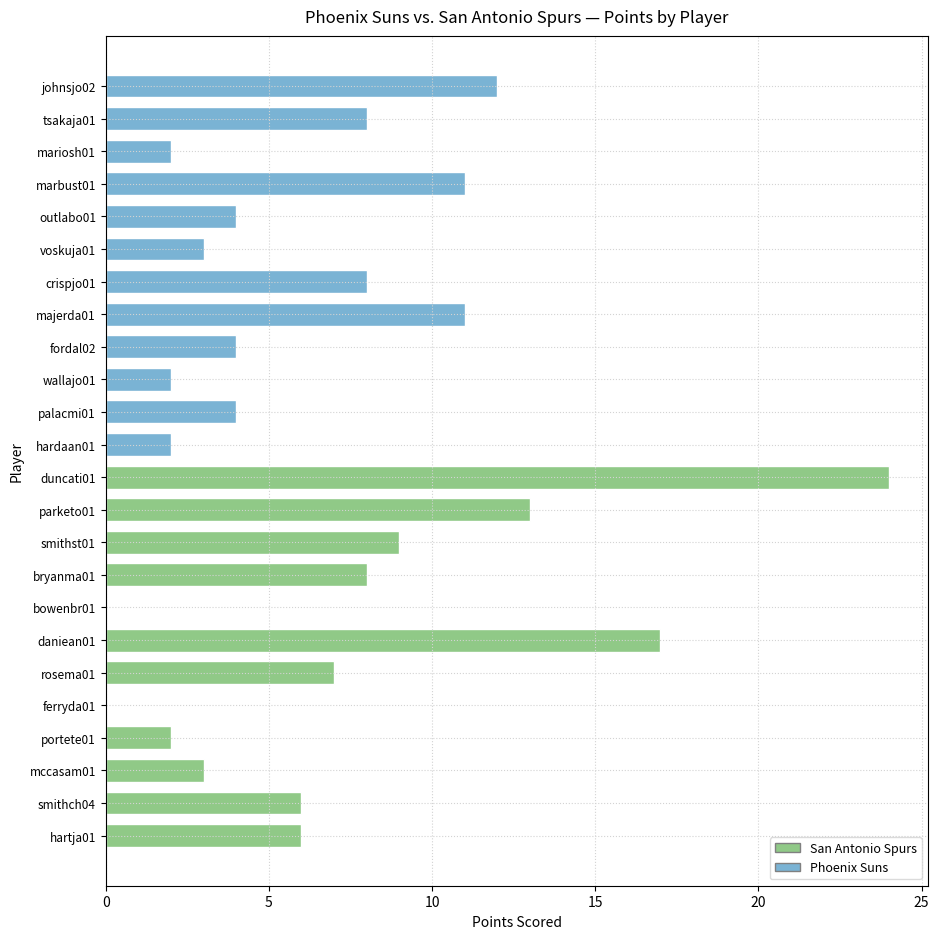

How many series are shown in this chart?

1